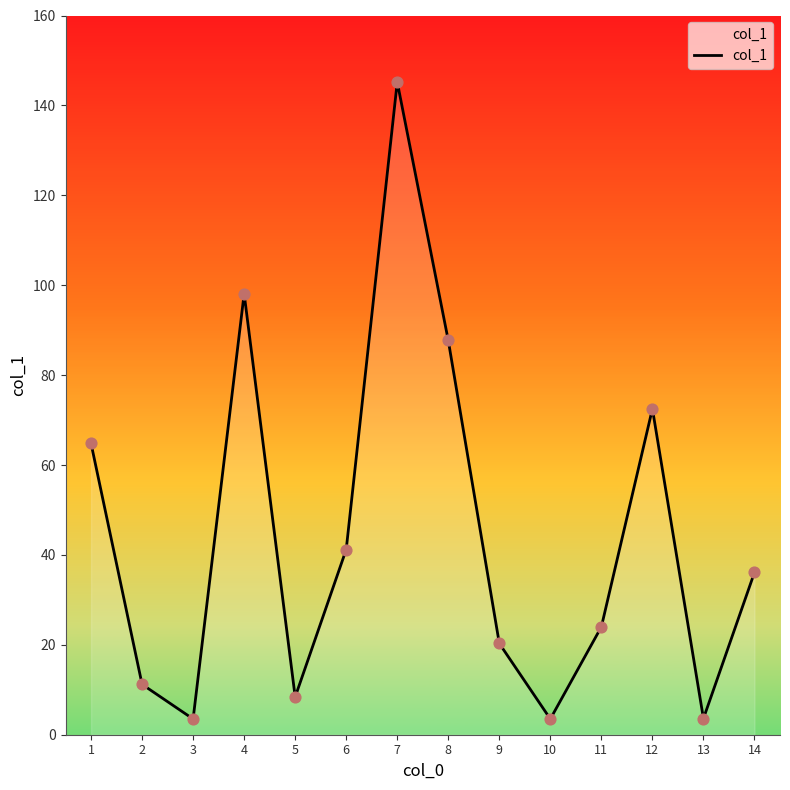

What is the ratio of the value at 12 to the value at 14?

2.0